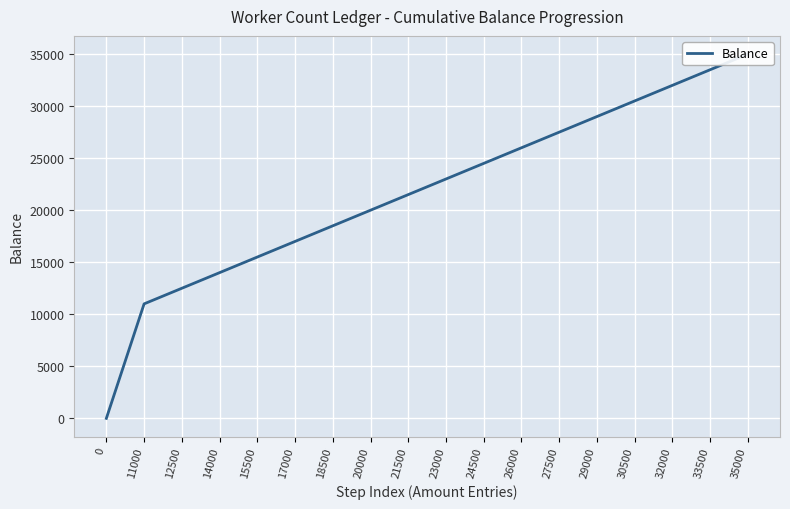

Which has a higher value, 0 or 20000?

20000